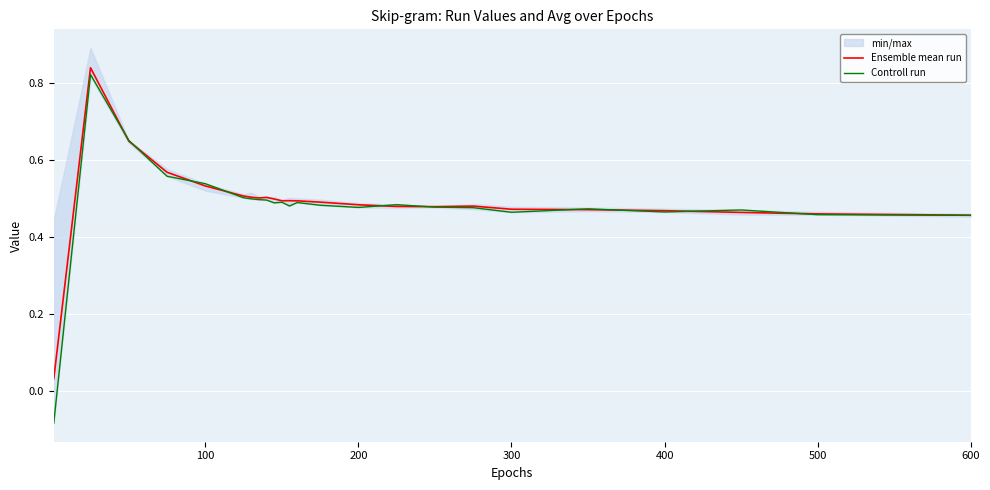

Is it true that Controll run equals 0.6 at 300?

False